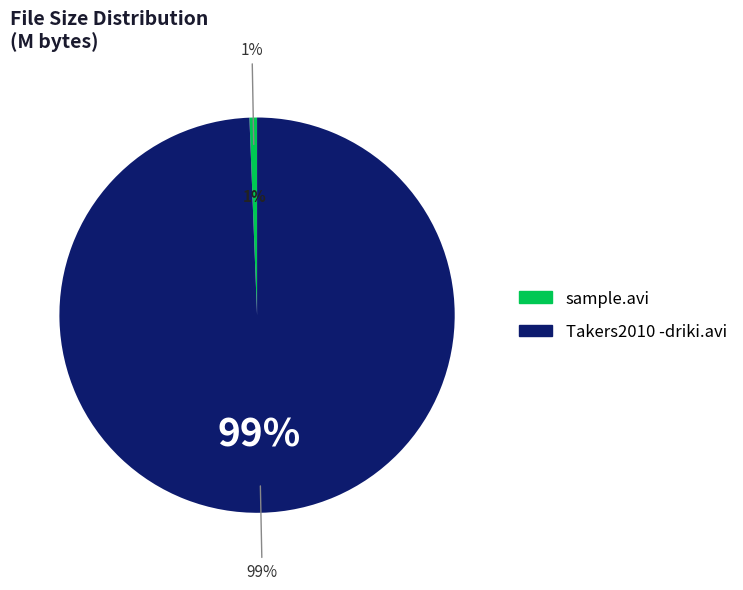

How many segments does this pie chart have?

2